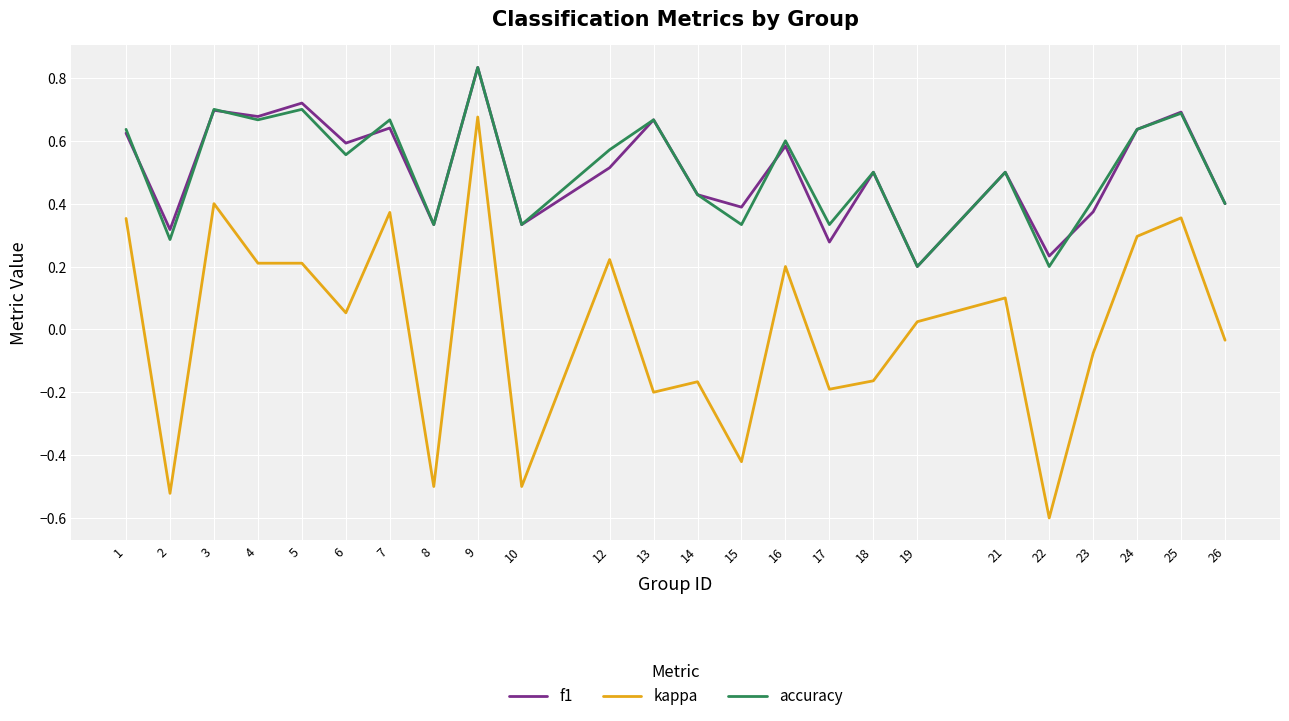

At which label does kappa reach its peak?

9